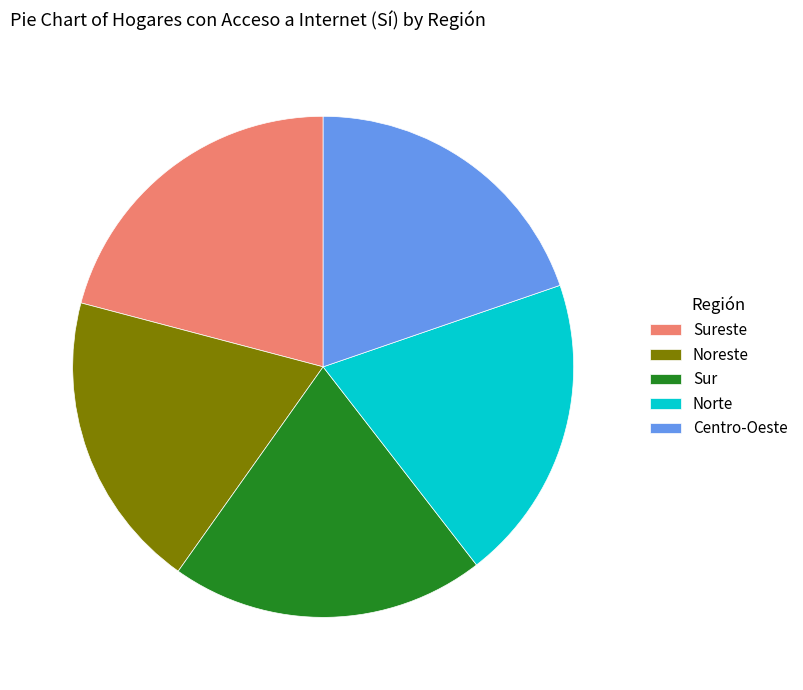

Do Centro-Oeste and Noreste together represent more than half of the pie?

No